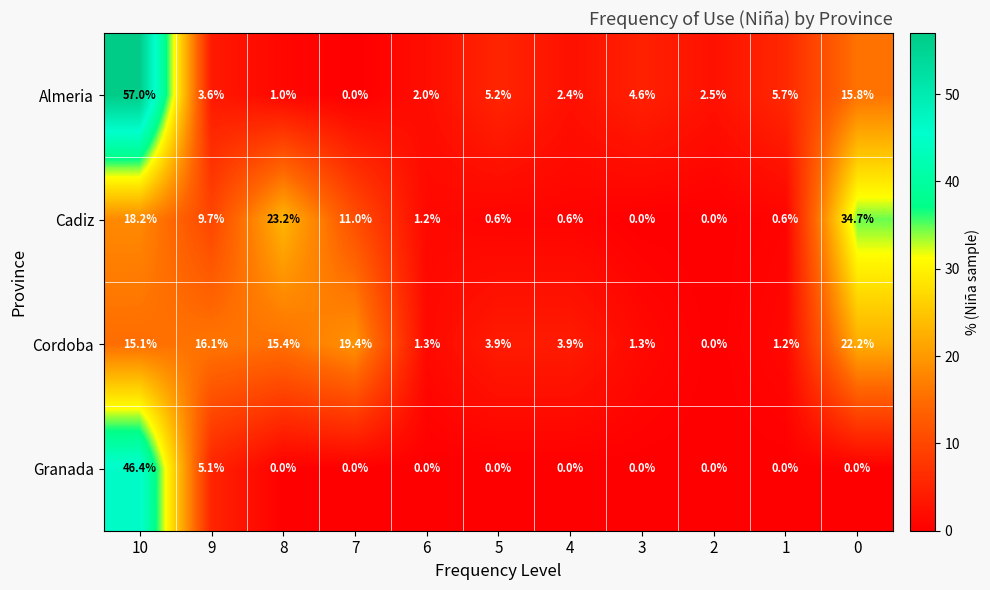

At which category is the sum across all series the highest?

10